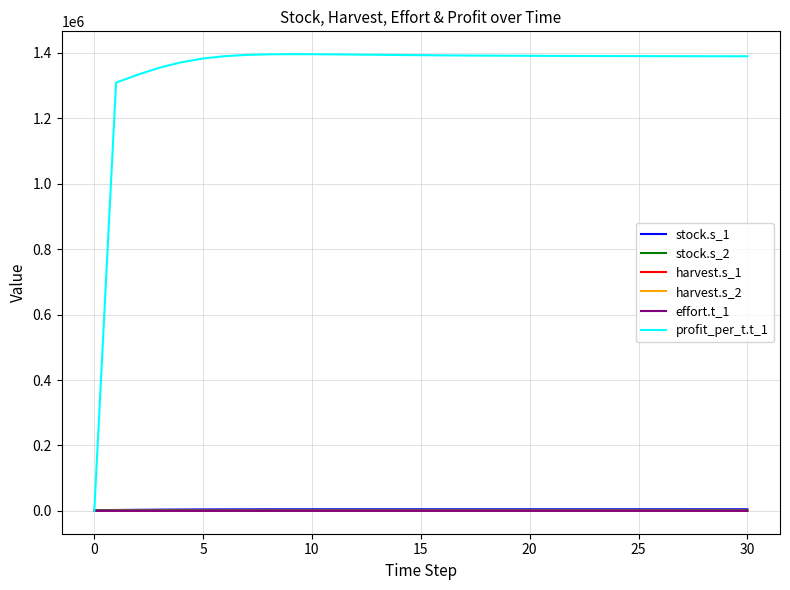

Which series has the widest spread of values?

profit_per_t.t_1